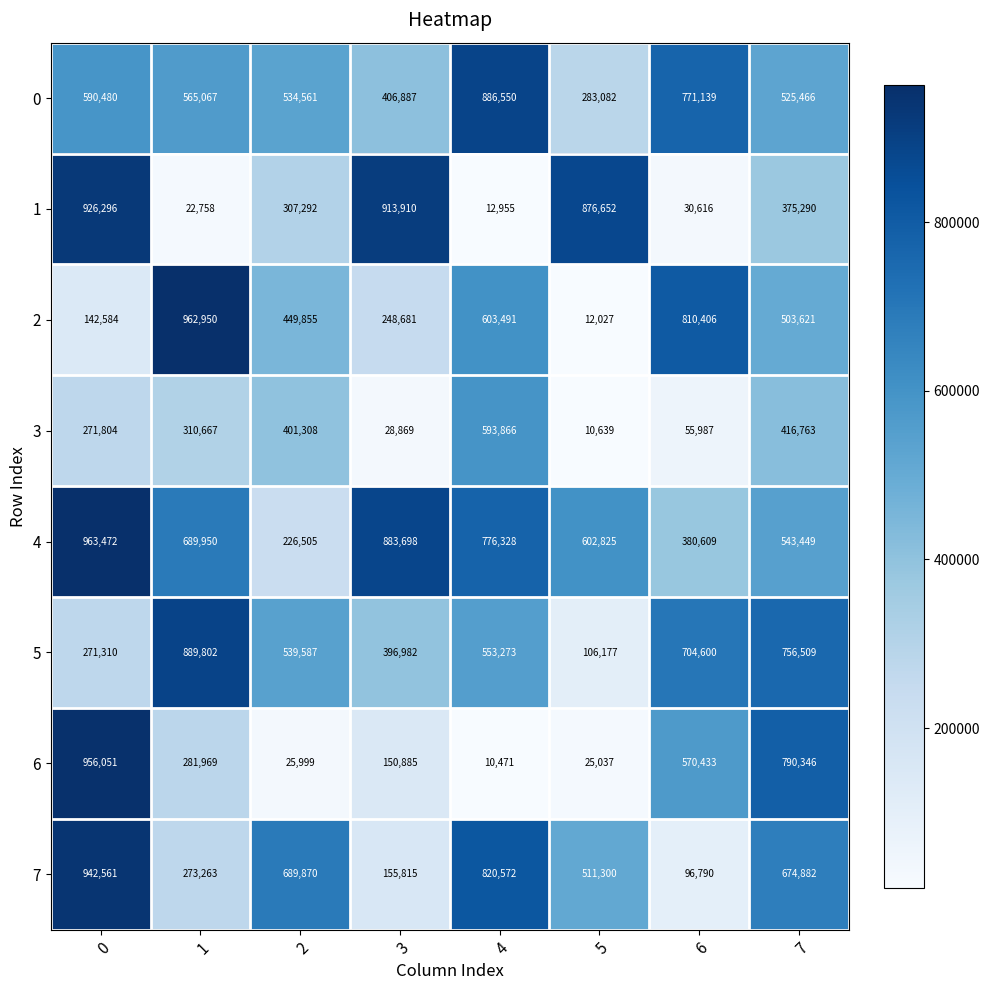

What value does the 6 series have at 2, to the nearest 10?

26000